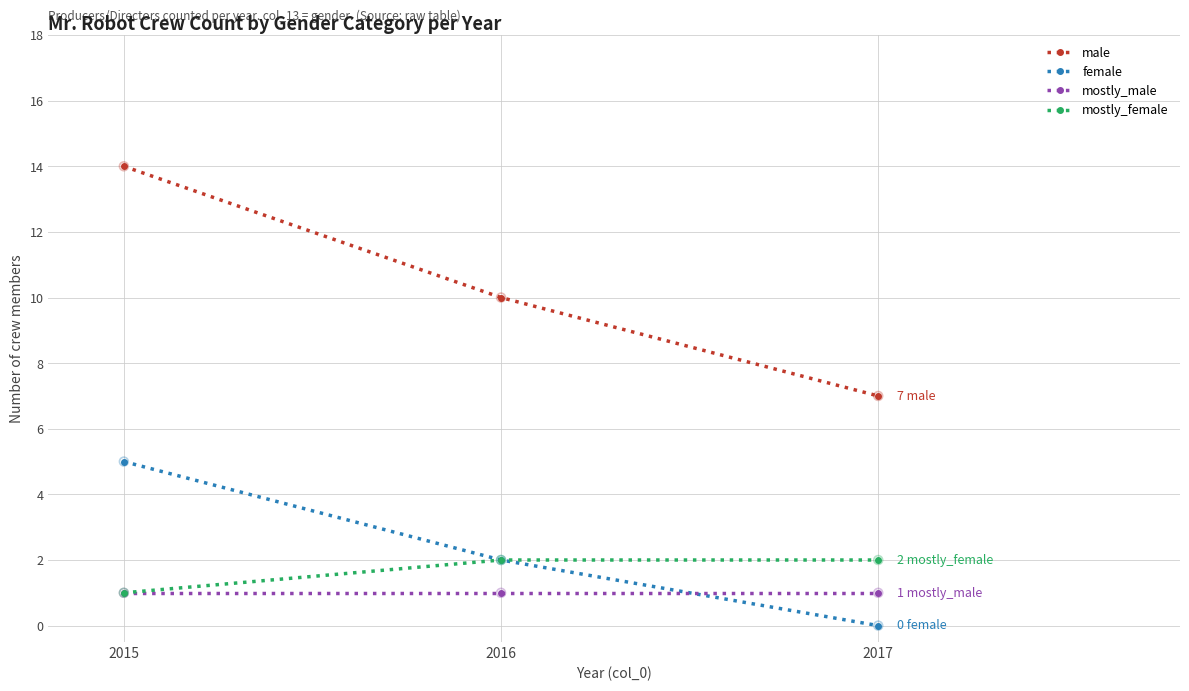

What are all the series names shown in the legend?

male, female, mostly_male, mostly_female